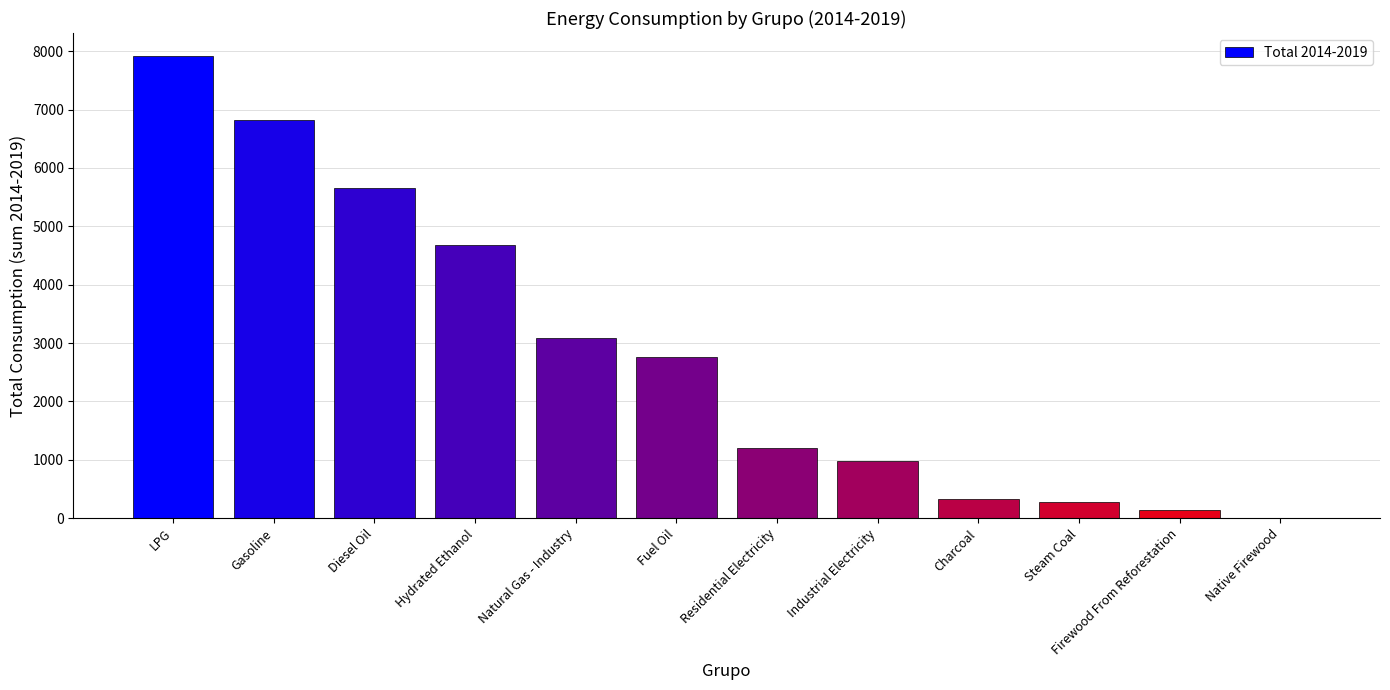

Reading right to left, transcribe all the data shown in this chart.

0	147	270	327	984	1197	2758	3080	4676	5659	6814	7917